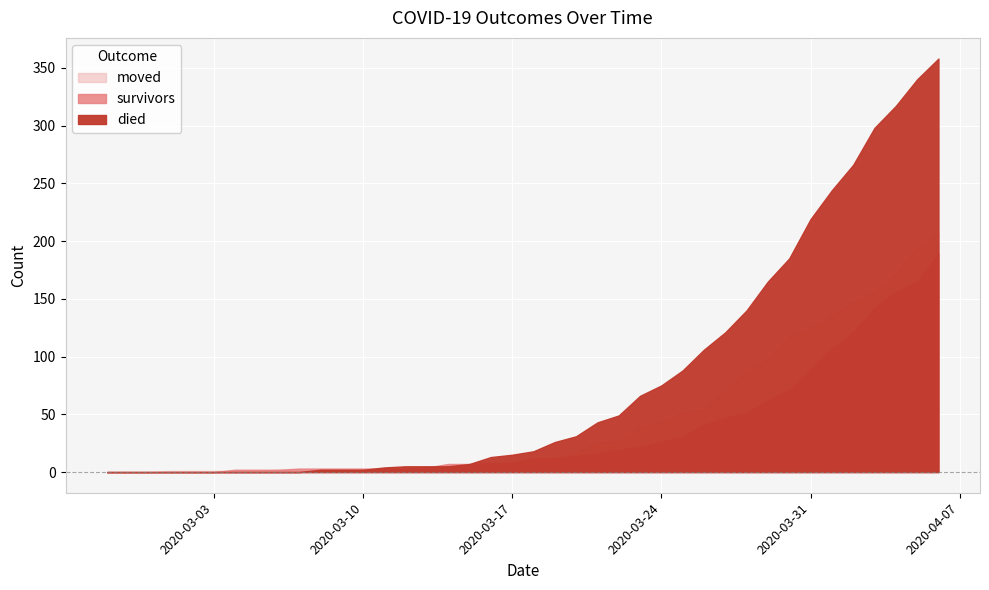

How many times do moved and died cross each other?

1